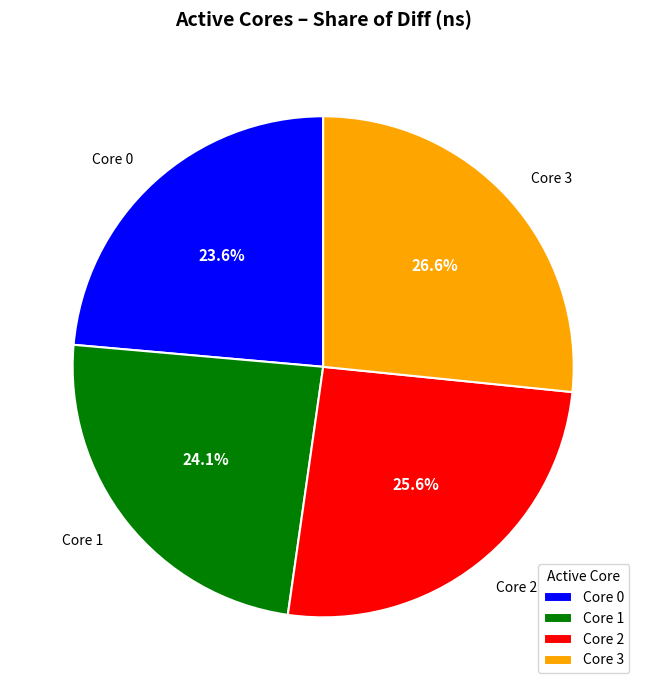

Is the sum of Core 0 and Core 1 greater than half?

No